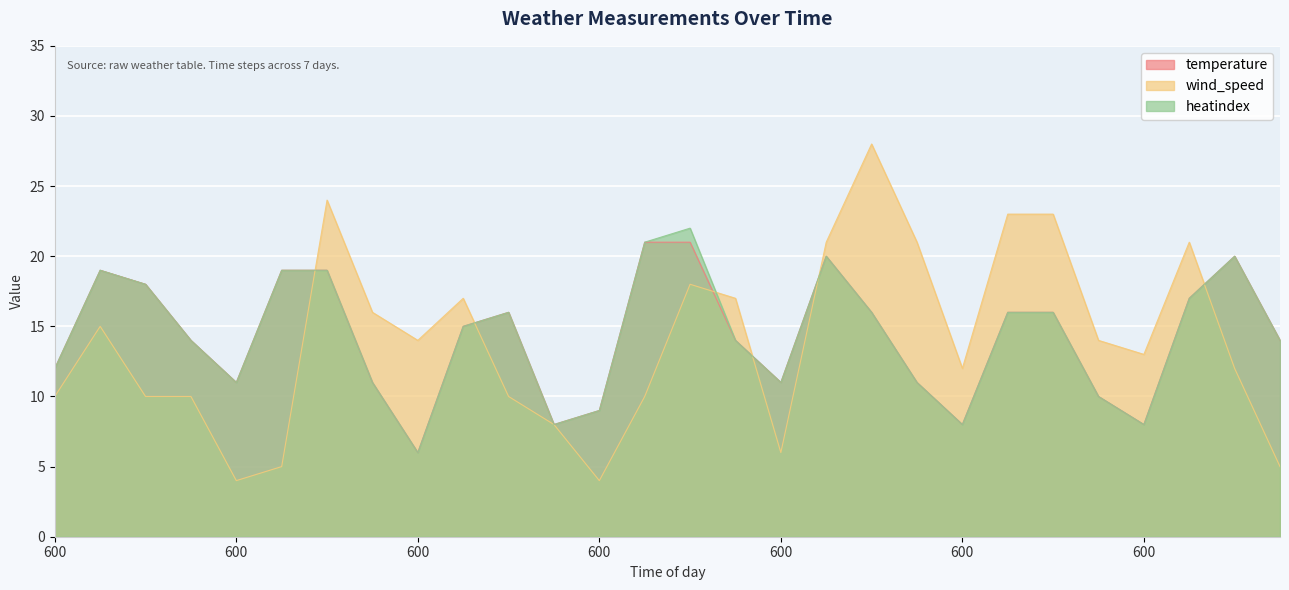

Between 1200 and 1800, which is larger?

1200